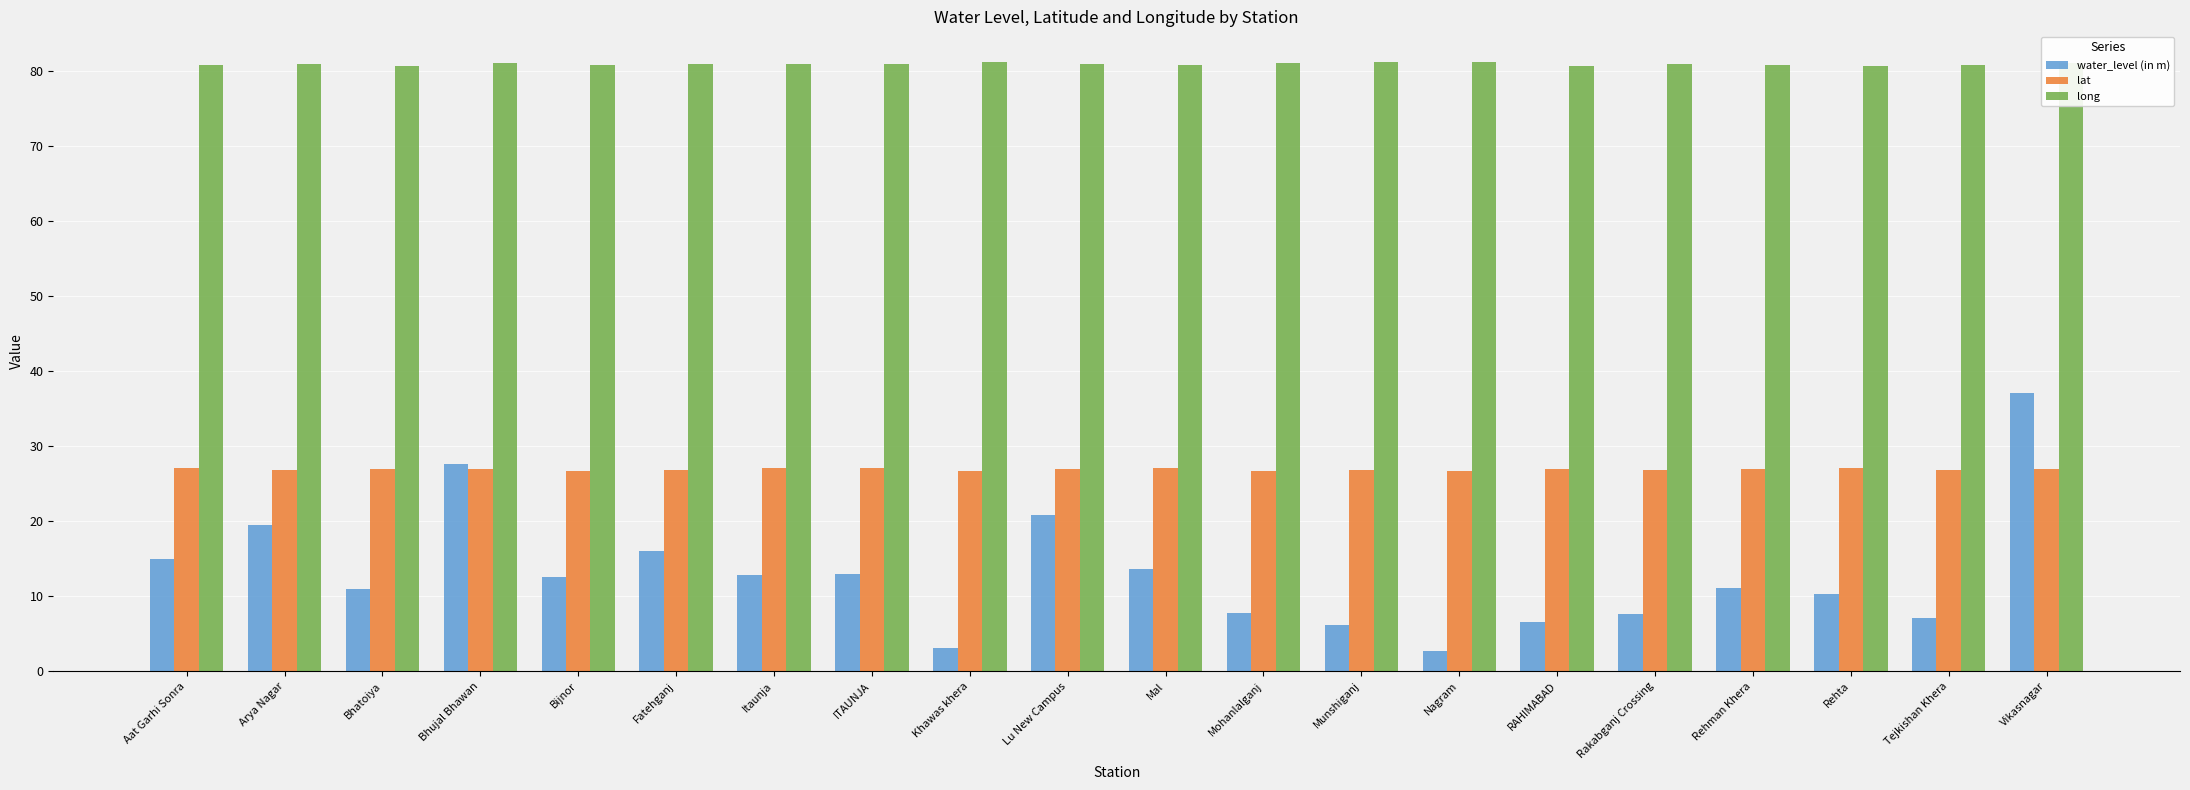

What is the difference between the highest and lowest values at Nagram?

78.4